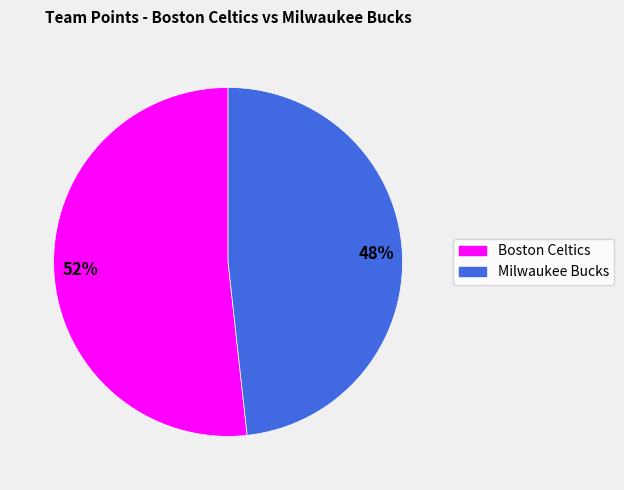

To the nearest percent, what percentage of the pie is Boston Celtics?

52%